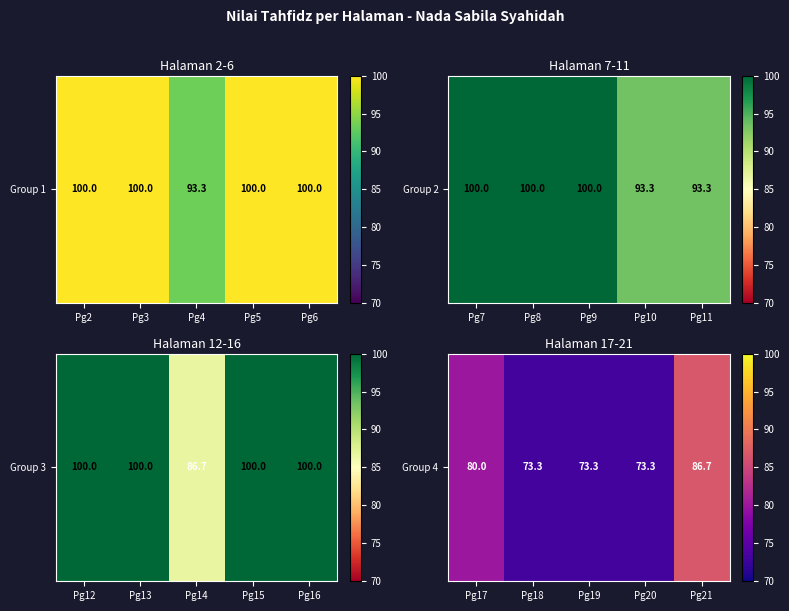

Between Pg19 and Pg21, which is larger?

Pg21